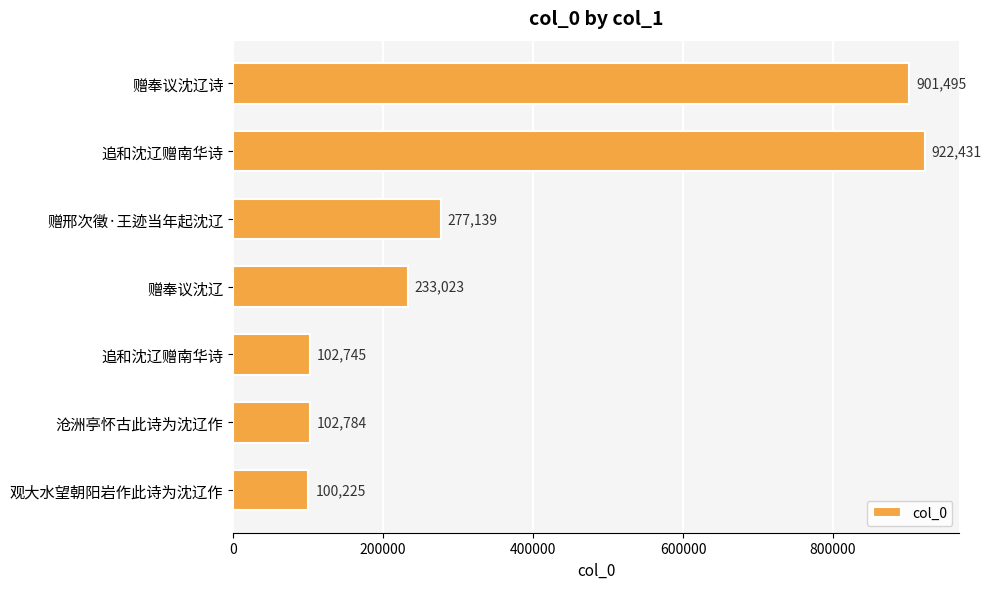

What is the greatest value displayed?

922431